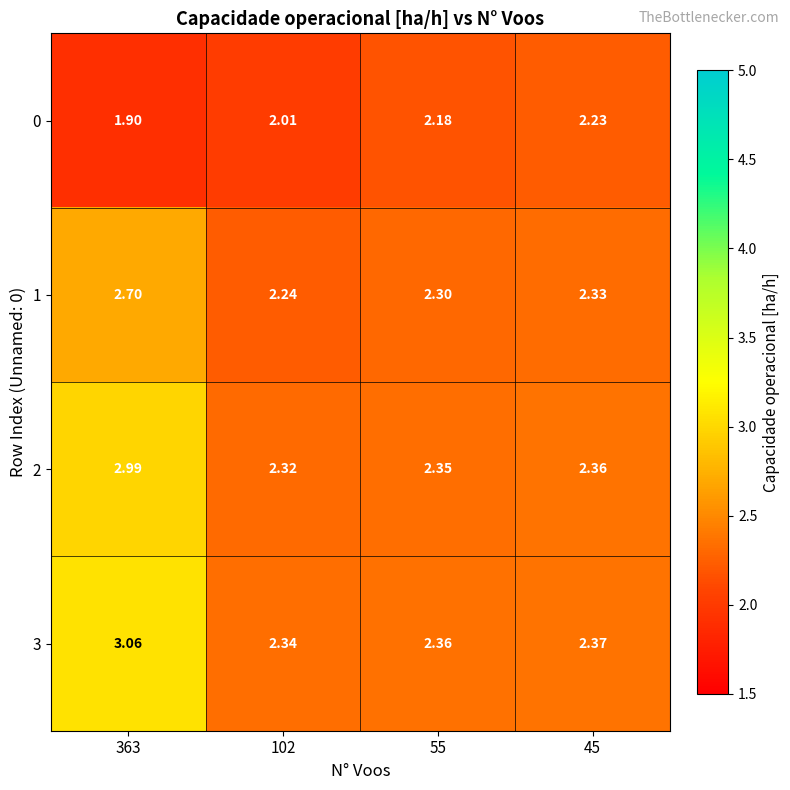

Is the value of 3 at 363 greater than the value of 0 at 363?

Yes